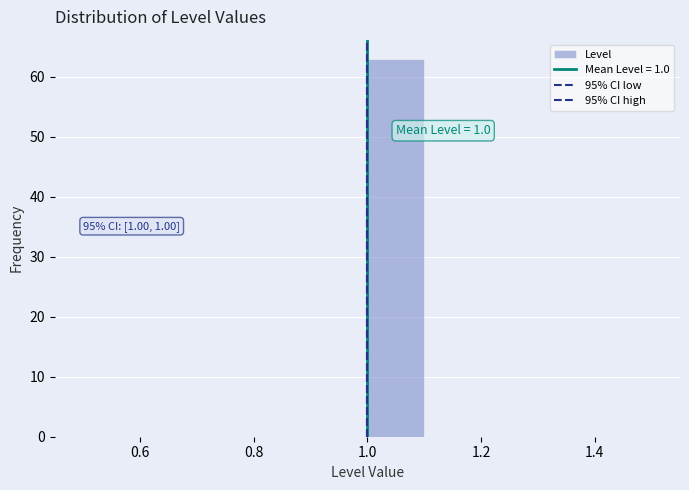

Over which range of the x-axis is the bar tallest?

1.0 to 1.1